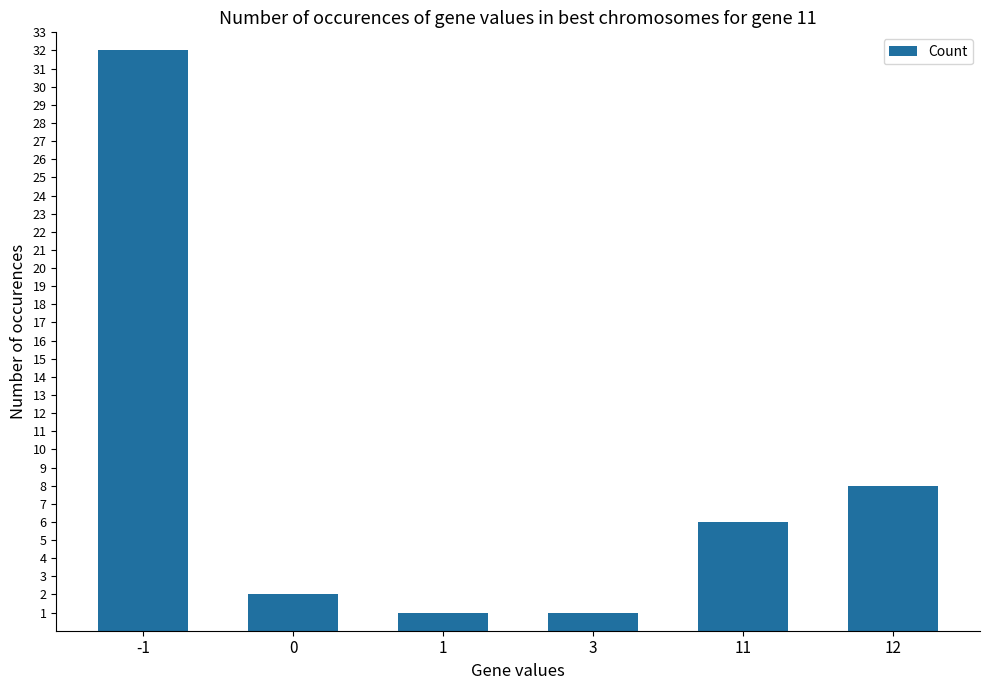

What is the change in value from 0 to 11?

+4